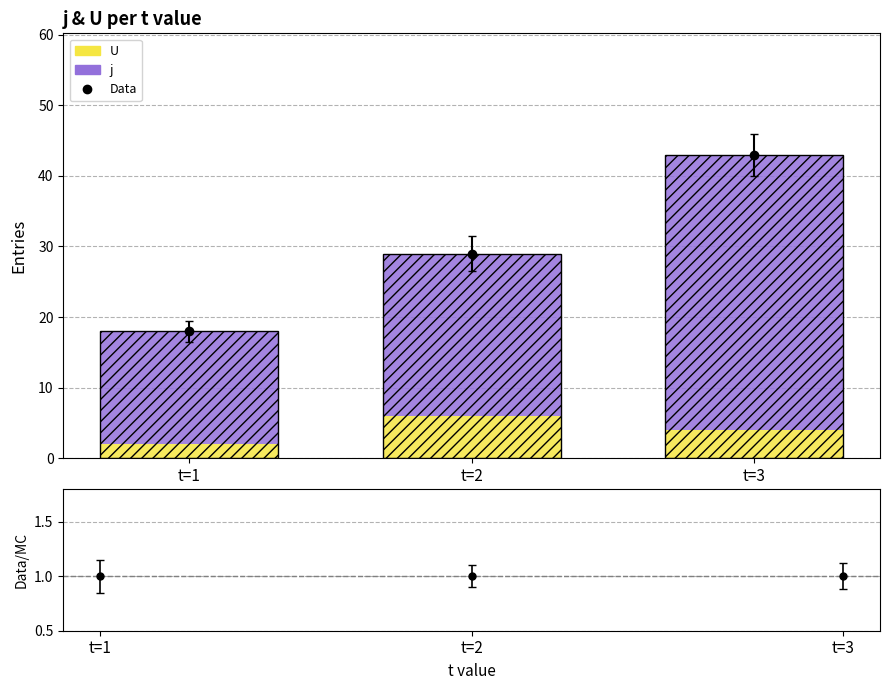

What are all the series names shown in the legend?

U, j